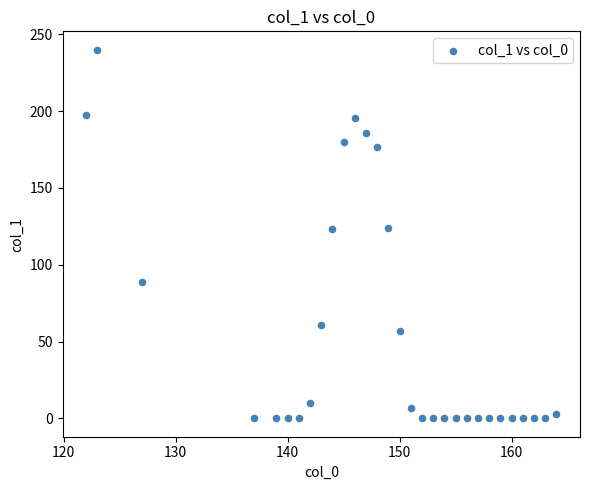

What is the range of X values (max minus min)?

42.0